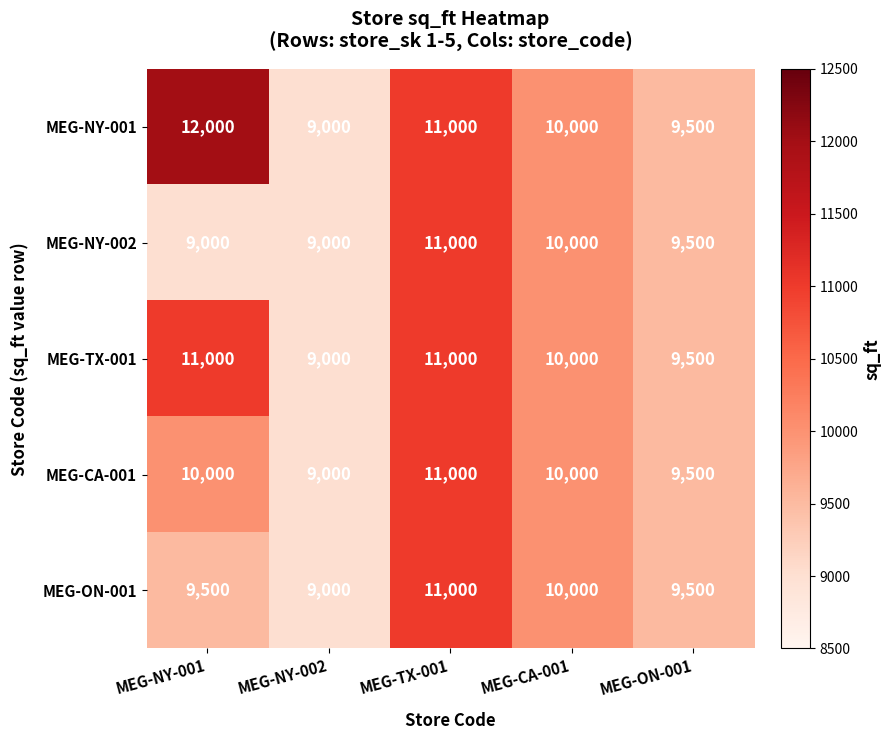

Is the value of MEG-ON-001 at MEG-CA-001 greater than the value of MEG-NY-001 at MEG-ON-001?

Yes